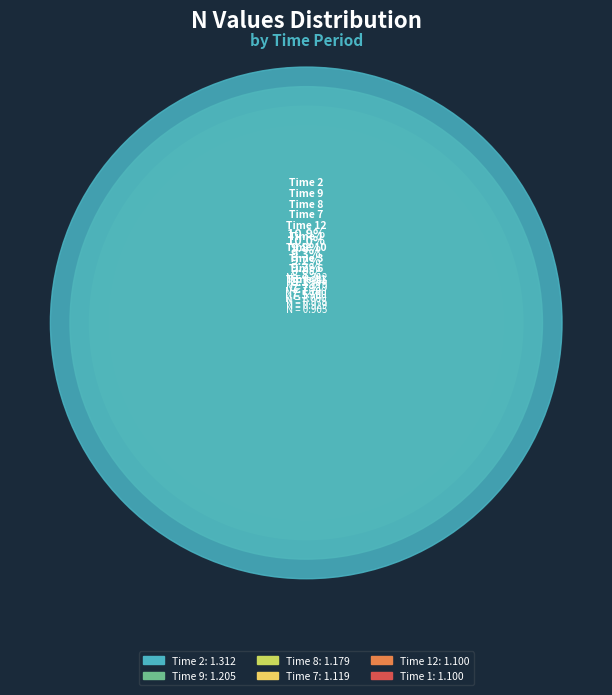

What portion of the pie excludes 9?

90.0%